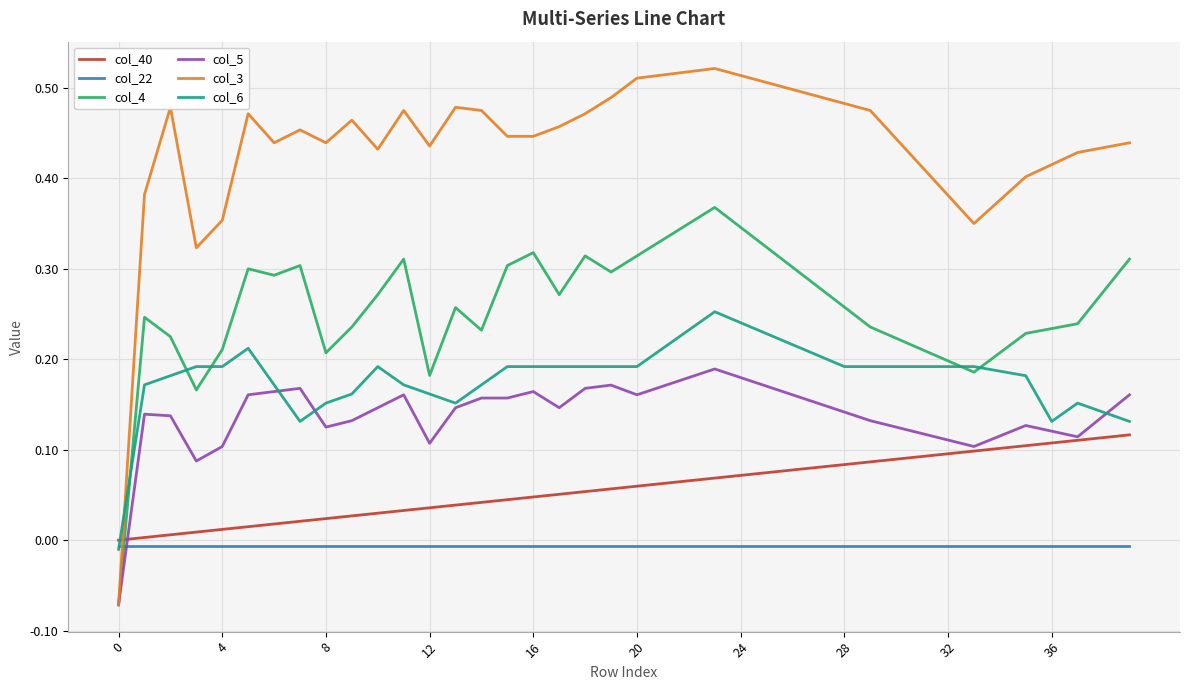

After their last crossing, which series has the higher values: col_22 or col_5?

col_5